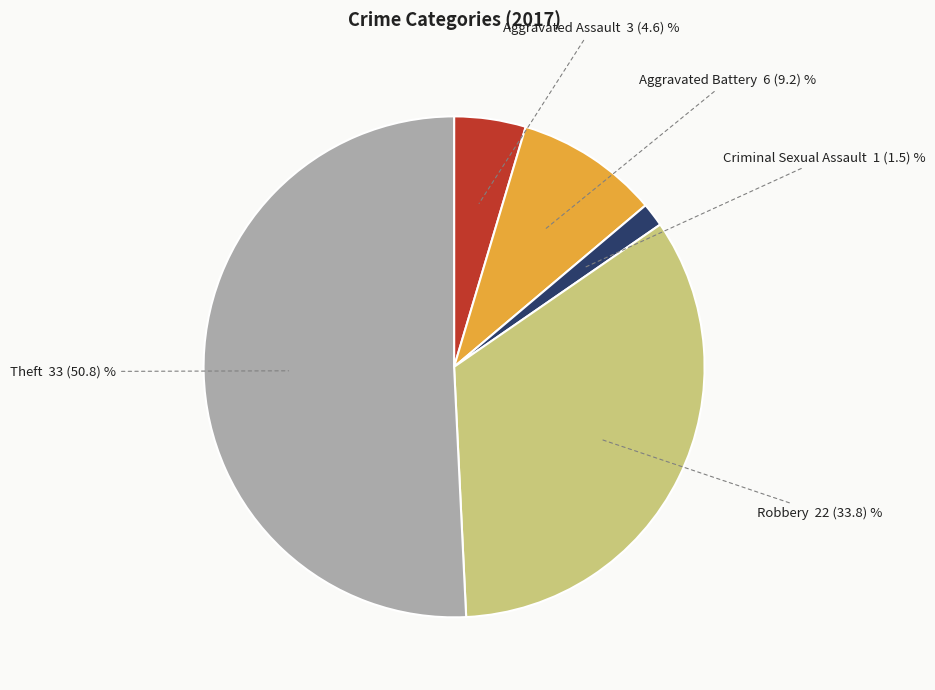

Does any single category account for the majority?

Yes